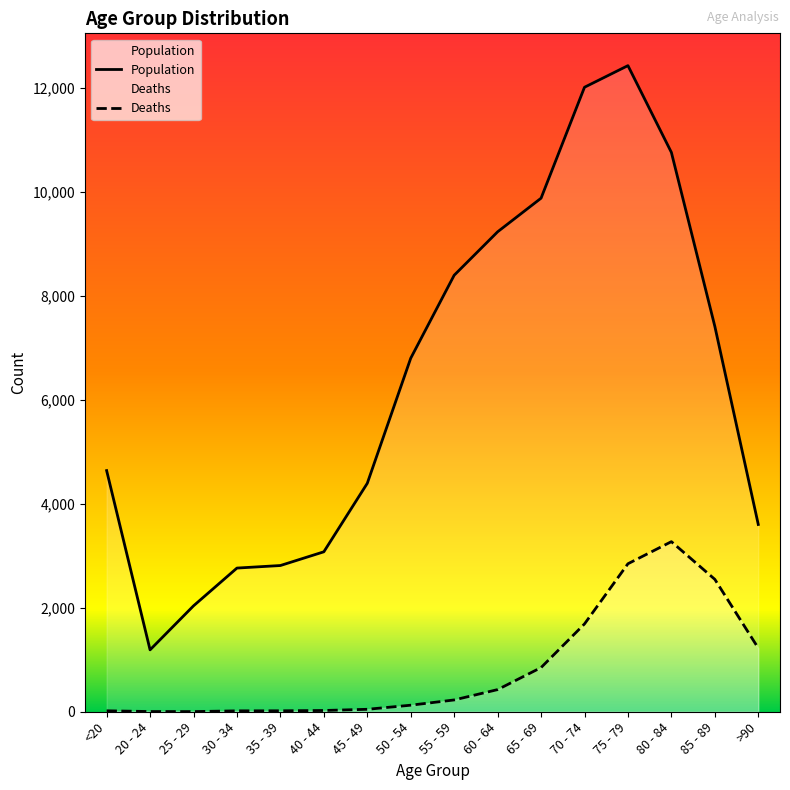

Is it true that Population equals 9236 at 60 - 64?

True